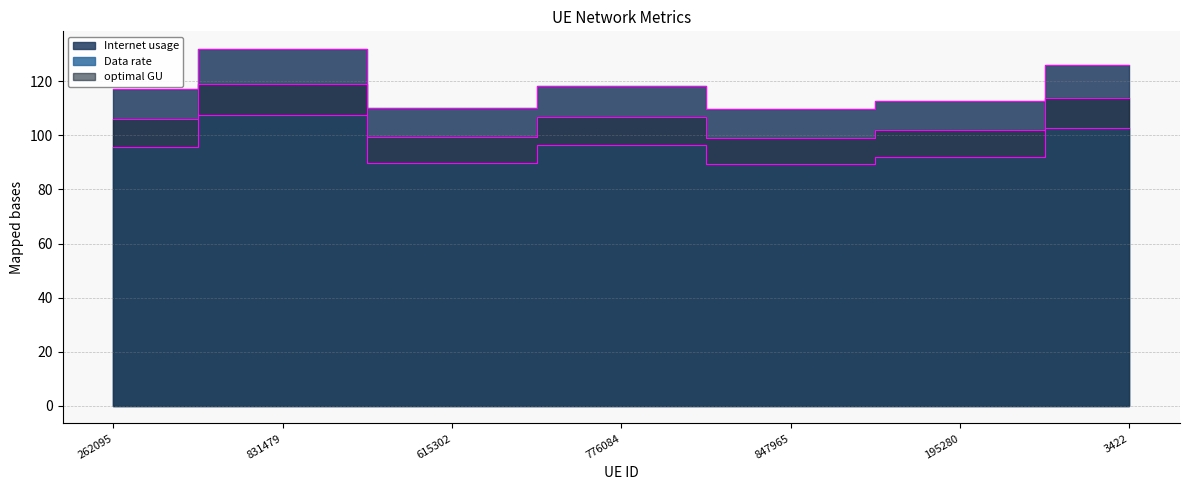

What is the approximate value of optimal GU at 3422?

102.7